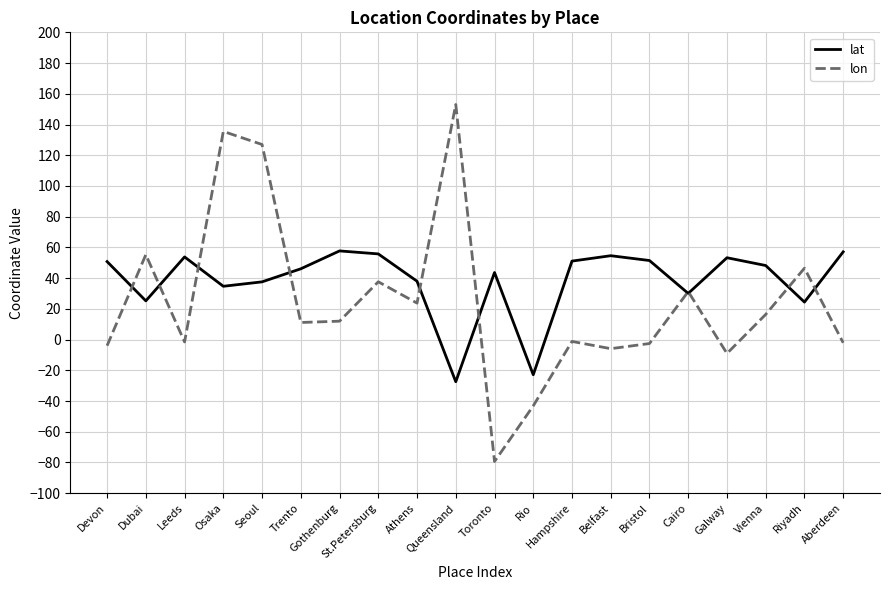

List the series in order of their overall mean, lowest first.

lon, lat